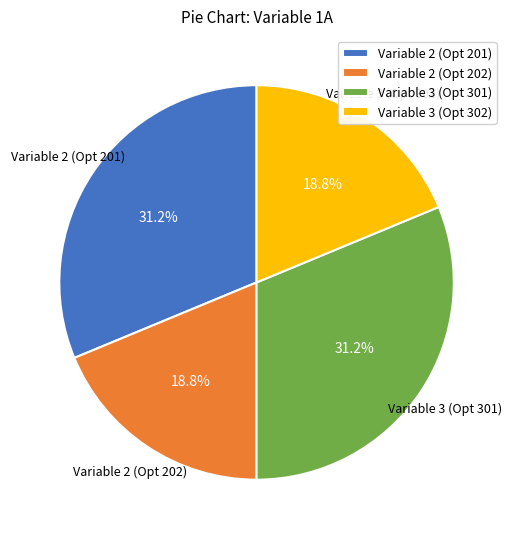

Approximately how many times larger is the value at Variable 3 (Opt 302) compared to Variable 2 (Opt 202)?

1.0